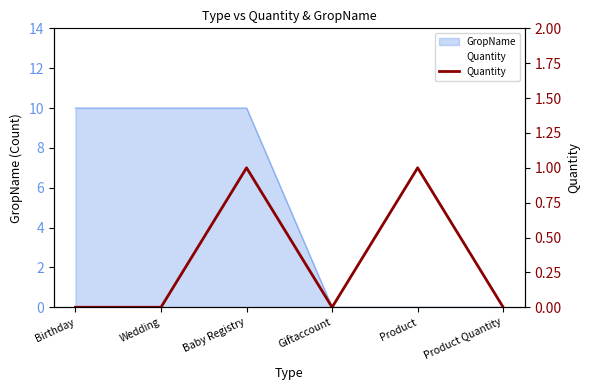

True or false: the data has more than 2 interior local peaks.

False